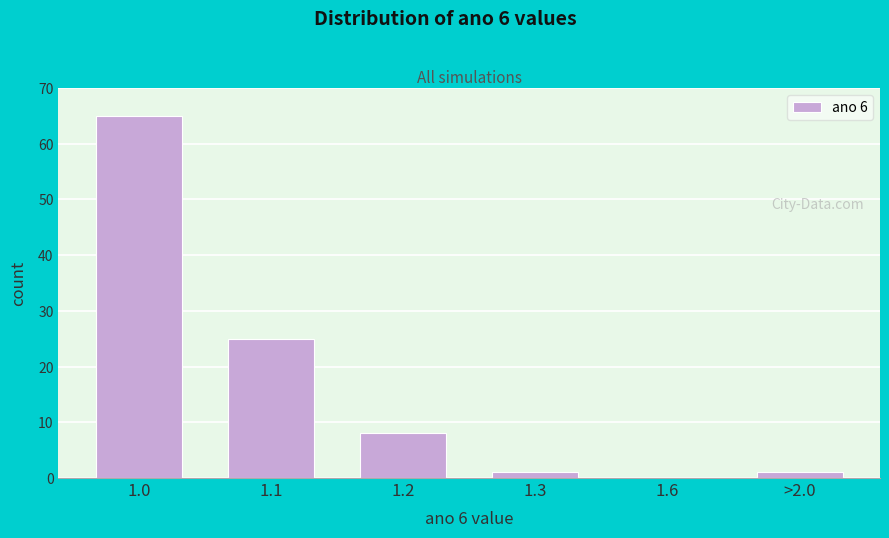

Reading left to right, transcribe all the data shown in this chart.

1.0=65	1.1=25	1.2=8	1.3=1	1.6=0	>2.0=1